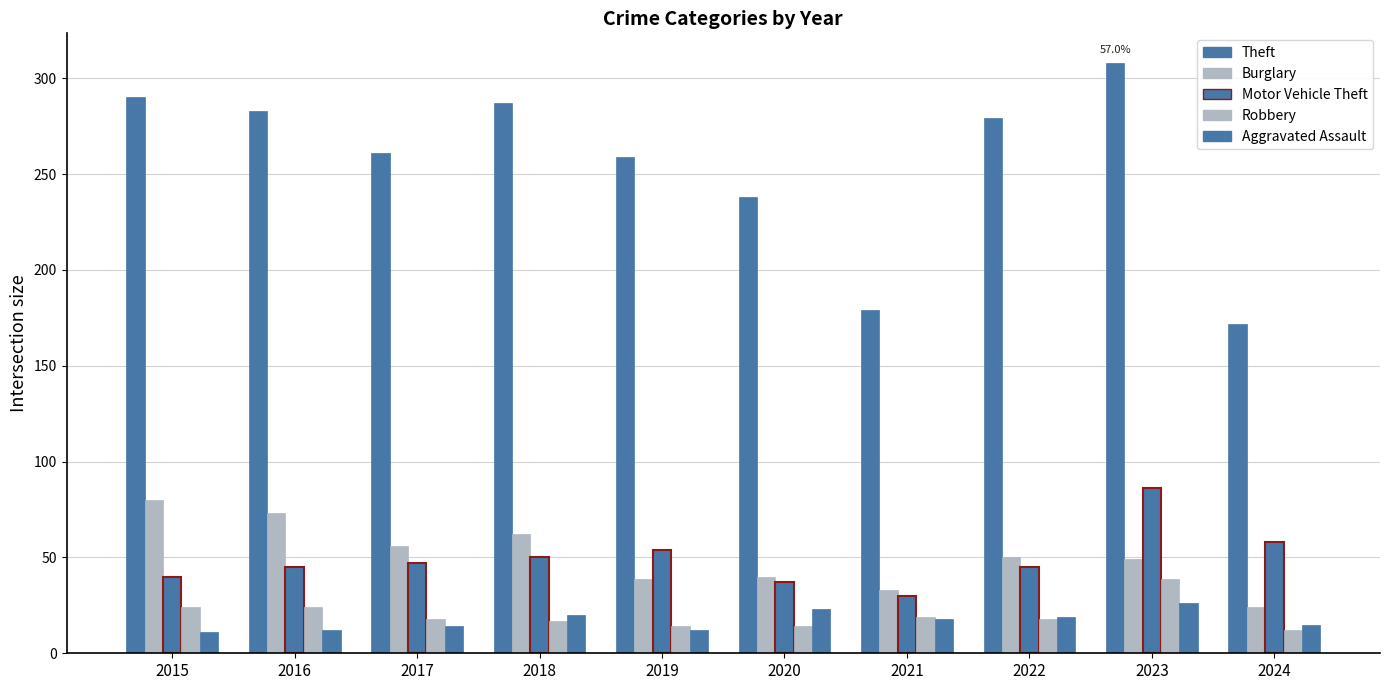

The Burglary series shows 85 at 2022. True or false?

False